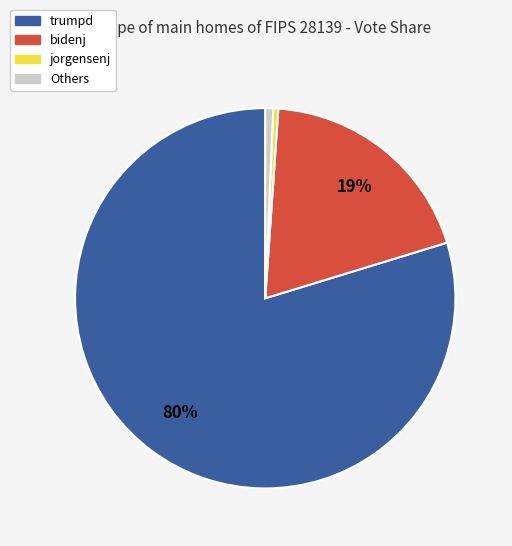

To the nearest percent, what is the average slice percentage?

25%